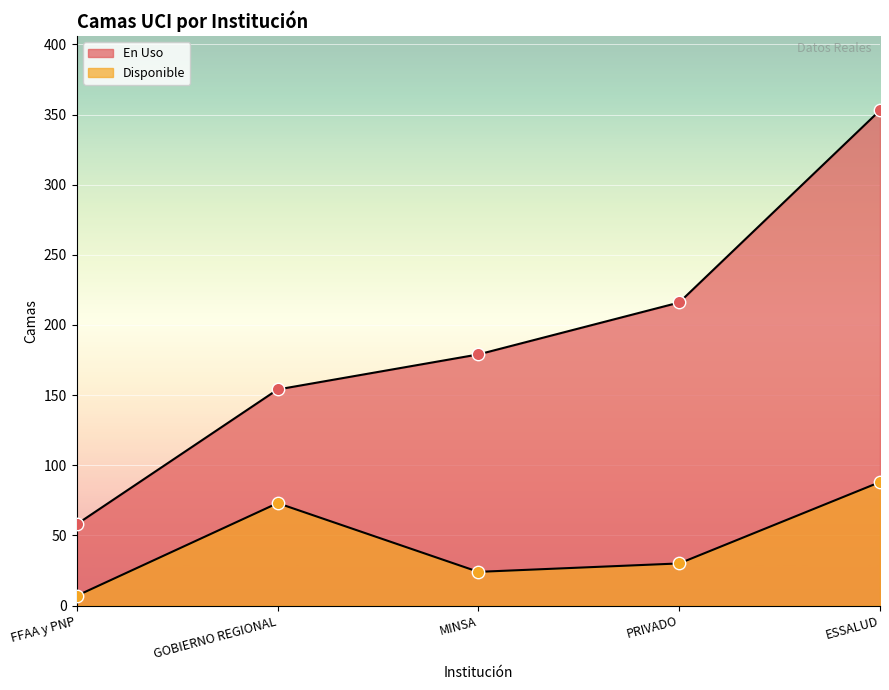

Which series reaches the minimum Y coordinate?

Disponible